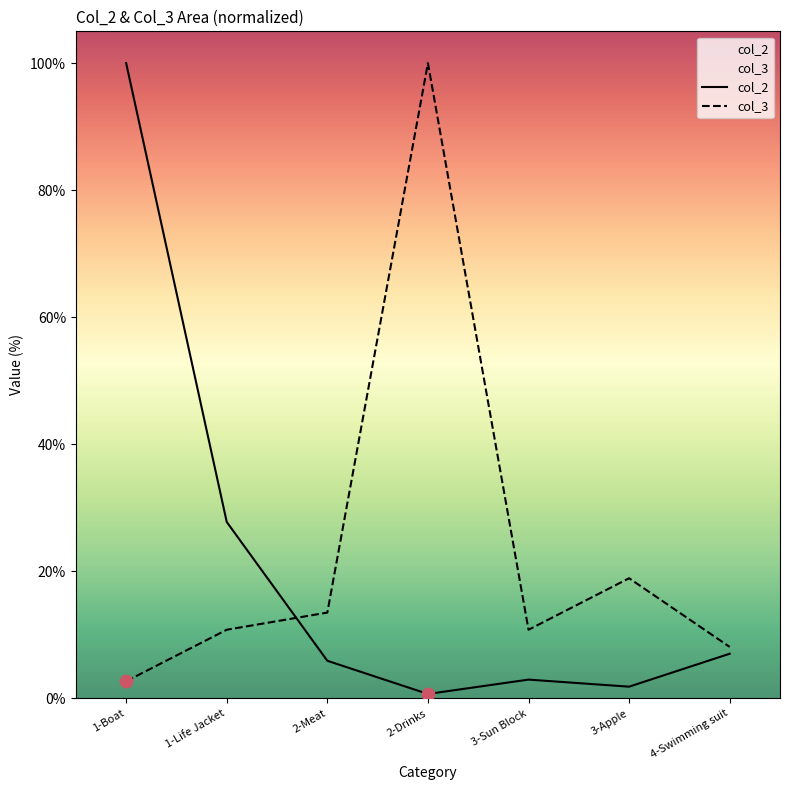

At how many categories does at least one series exceed 69?

2